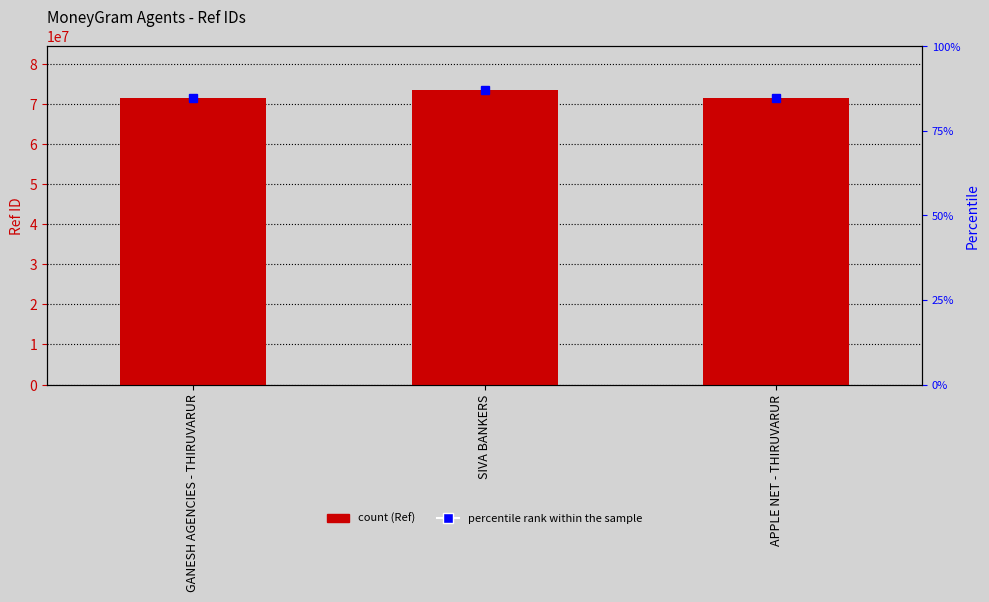

What is the minimum value shown in the chart?

71452904